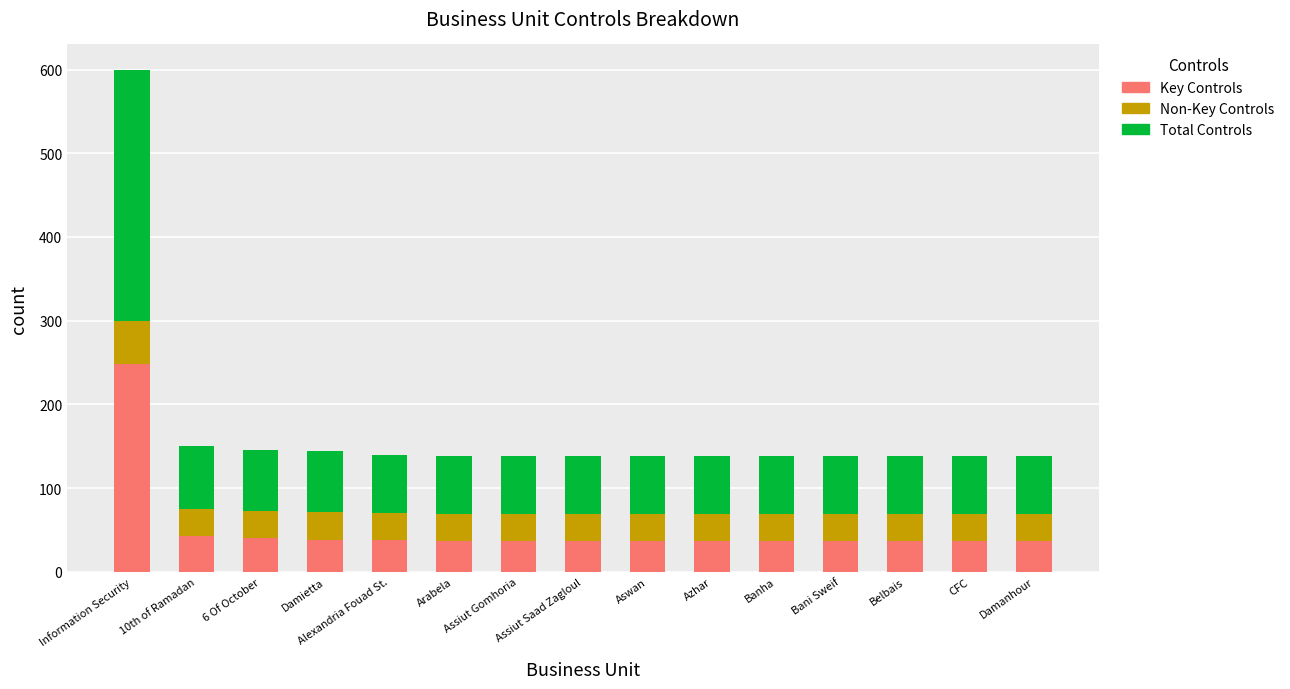

What is the total value across all series at Information Security?

600